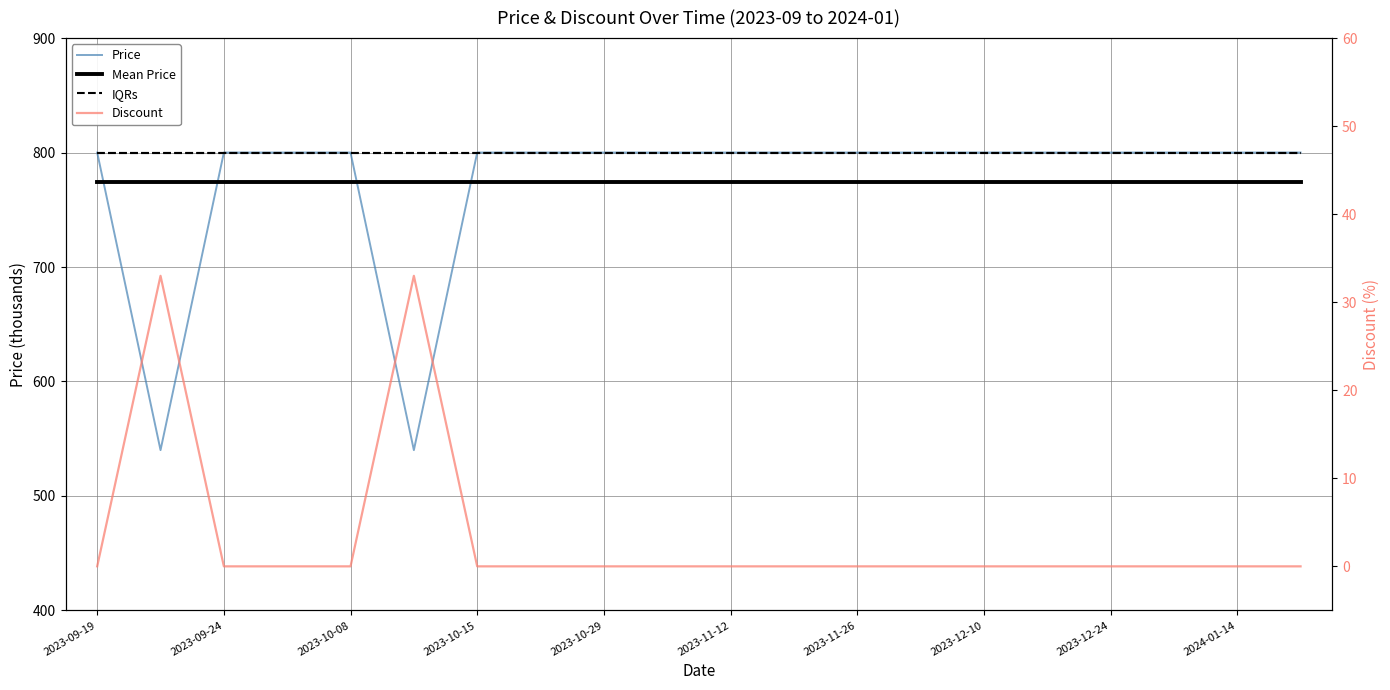

What is the total value across all series at 19?

2374